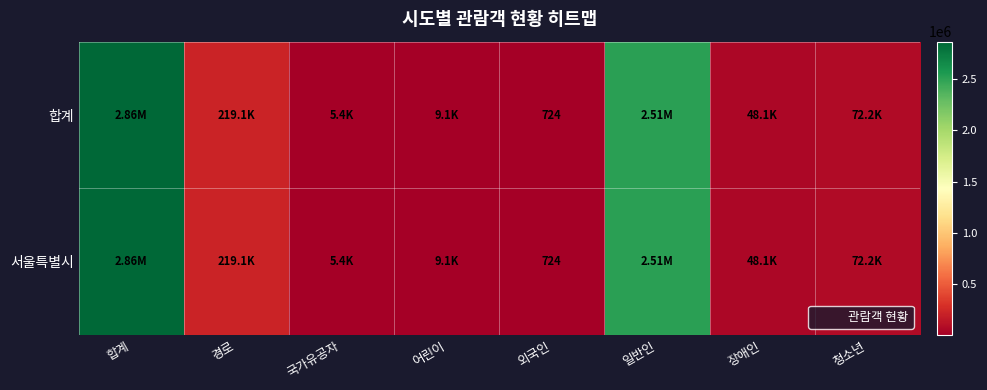

Where does the 합계 series first go above 72213?

합계